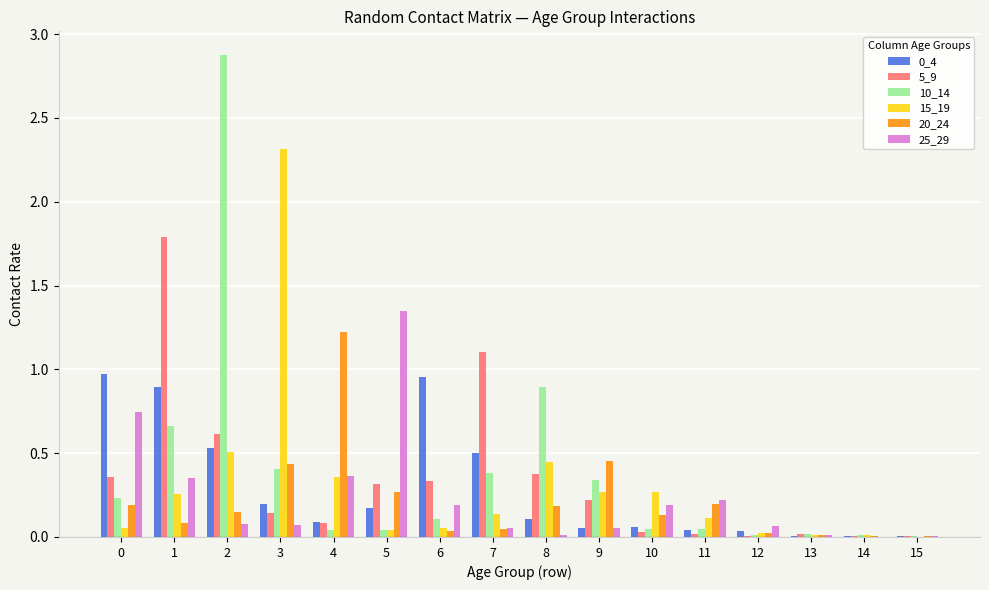

Is it true that 25_29 equals 0.0 at 15?

True